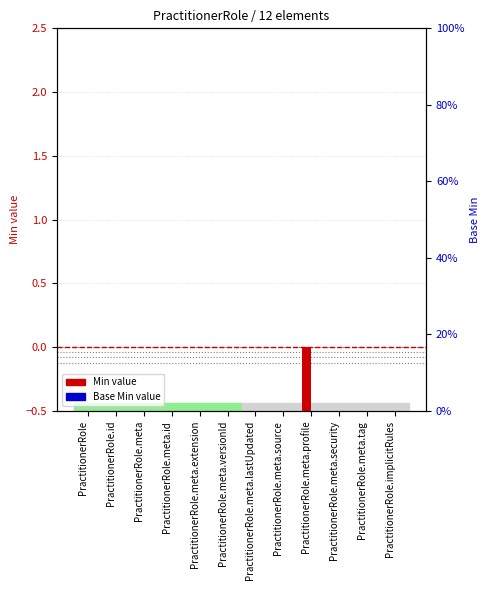

What position from the left is PractitionerRole.meta.security?

10